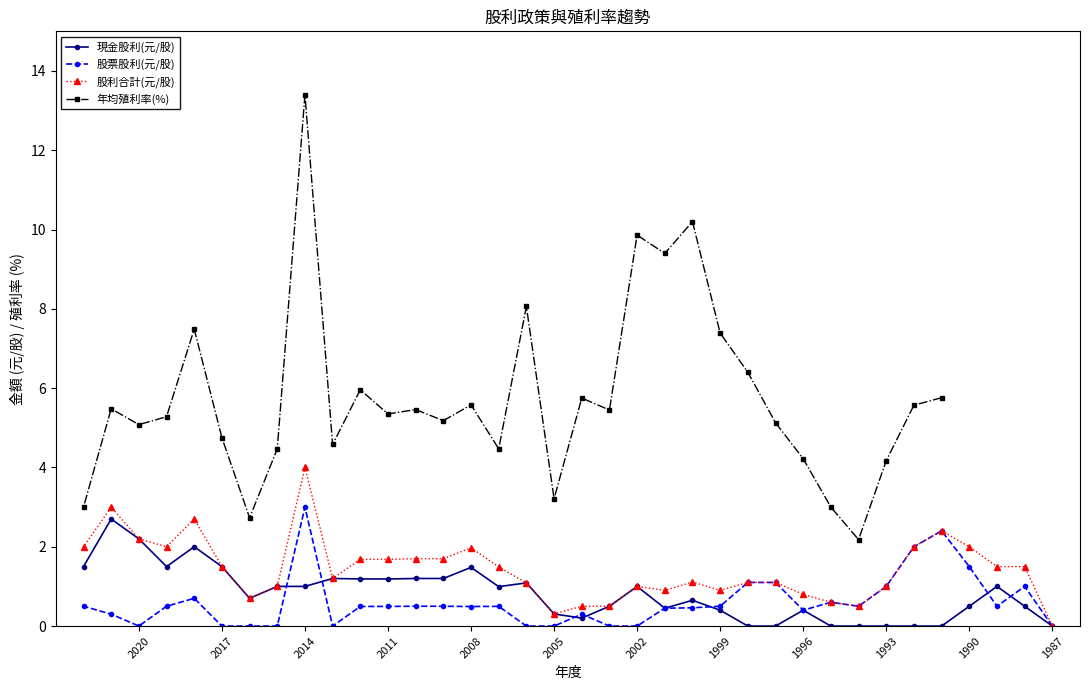

What is the maximum value shown in the chart?

13.4